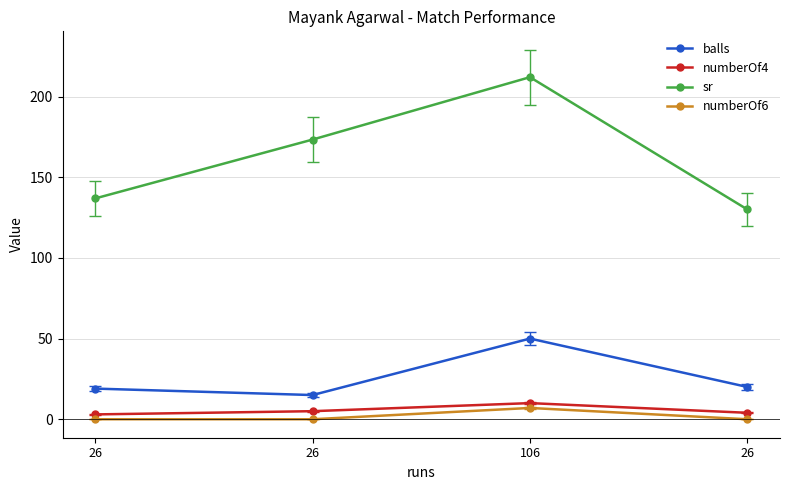

List the series in order of their peak value, highest first.

sr, balls, numberOf4, numberOf6